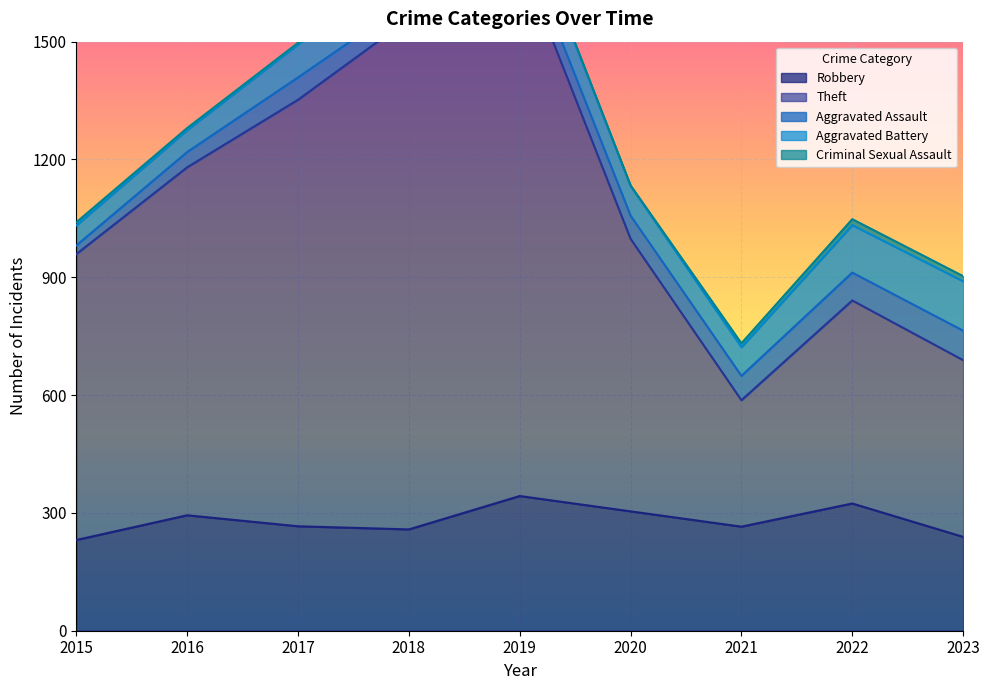

Reading left to right, list all the values displayed in this chart.

Robbery: 2015=231	2016=294	2017=266	2018=258	2019=343	2020=304	2021=265	2022=324	2023=239
Theft: 2015=728	2016=886	2017=1086	2018=1300	2019=1373	2020=694	2021=322	2022=517	2023=450
Aggravated Assault: 2015=22	2016=39	2017=57	2018=45	2019=55	2020=59	2021=62	2022=71	2023=75
Aggravated Battery: 2015=51	2016=56	2017=84	2018=90	2019=84	2020=76	2021=73	2022=121	2023=126
Criminal Sexual Assault: 2015=8	2016=5	2017=4	2018=5	2019=4	2020=1	2021=10	2022=15	2023=13